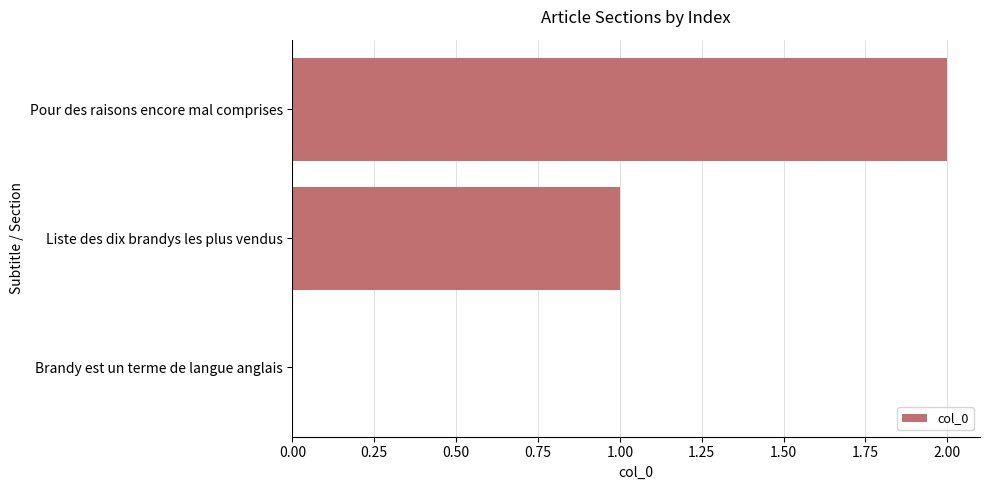

The value at Liste des dix brandys les plus vendus is 1. True or false?

True